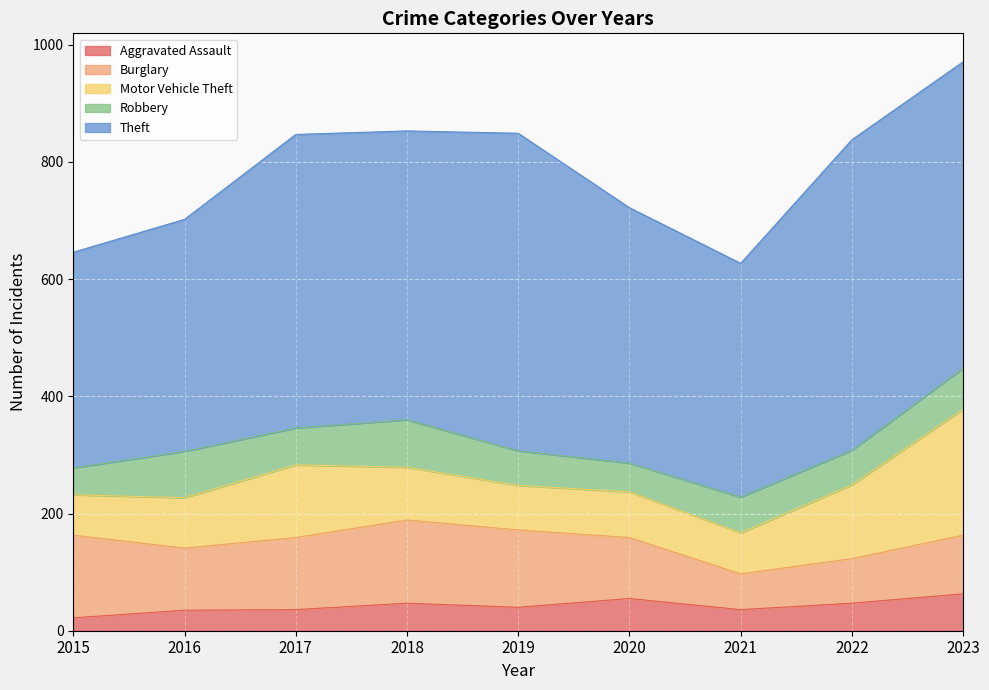

Which series has the widest spread of values?

Theft